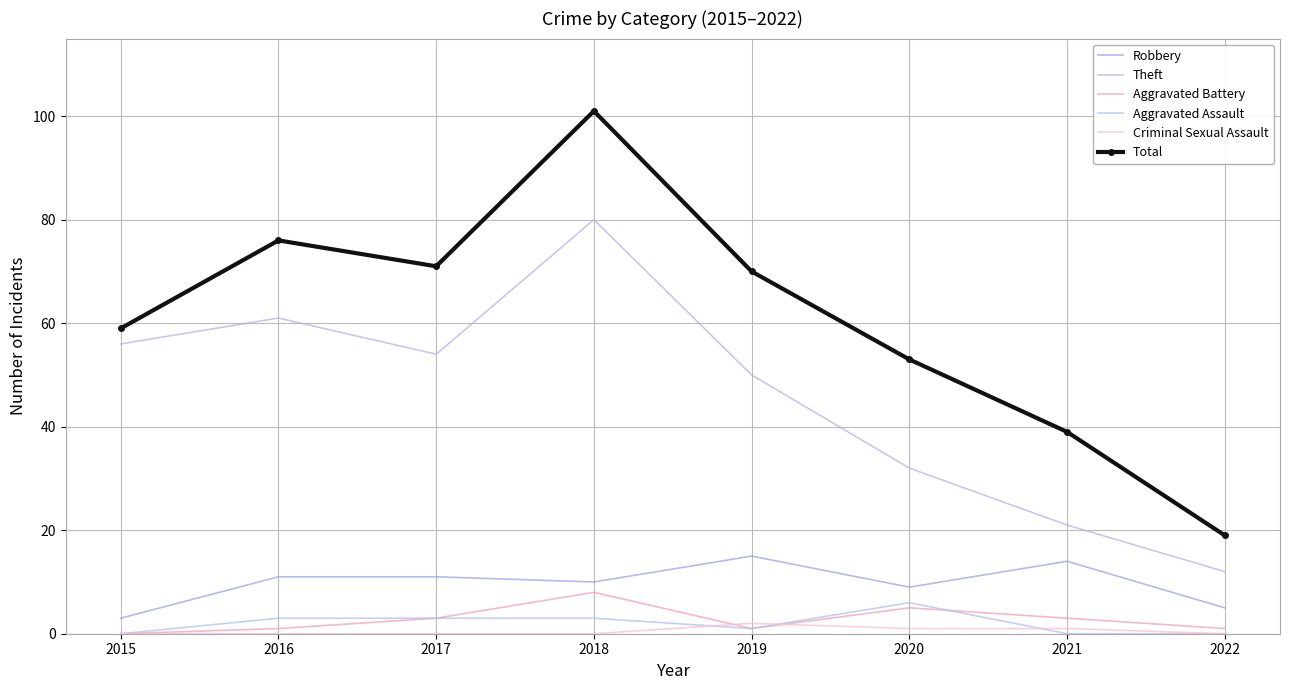

At how many categories does at least one series exceed 77?

1